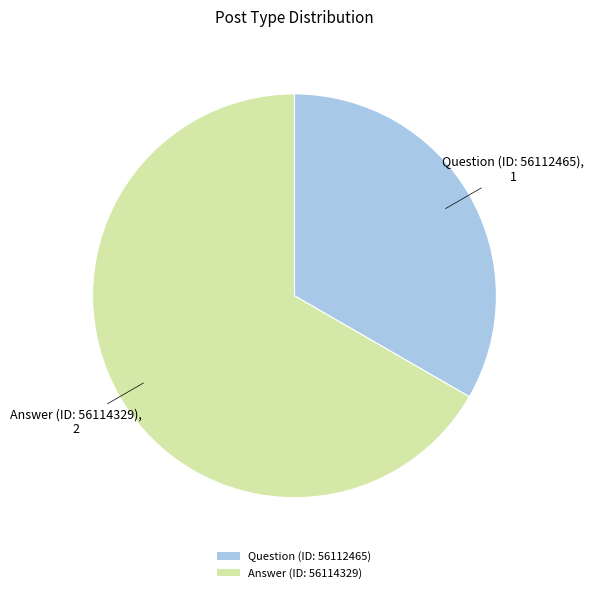

Approximately how many times larger is the value at Question (ID: 56112465) compared to Answer (ID: 56114329)?

0.5